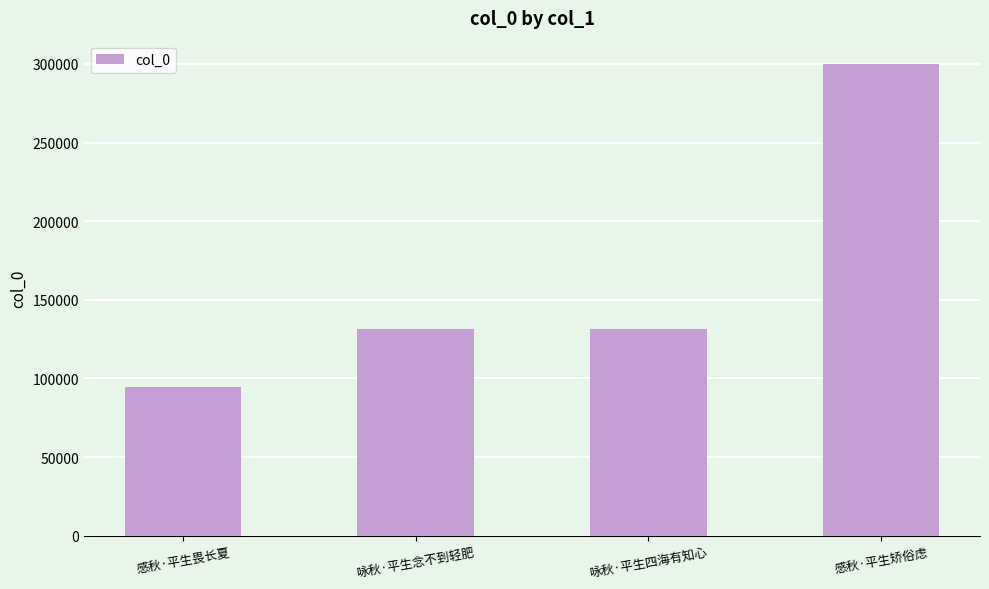

Read the value at 咏秋·平生念不到轻肥, to the nearest 100.

131300